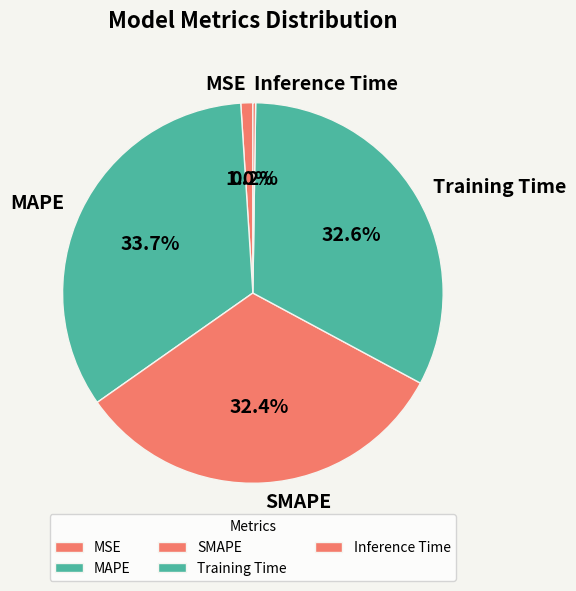

Does MSE represent more than half of the total?

No